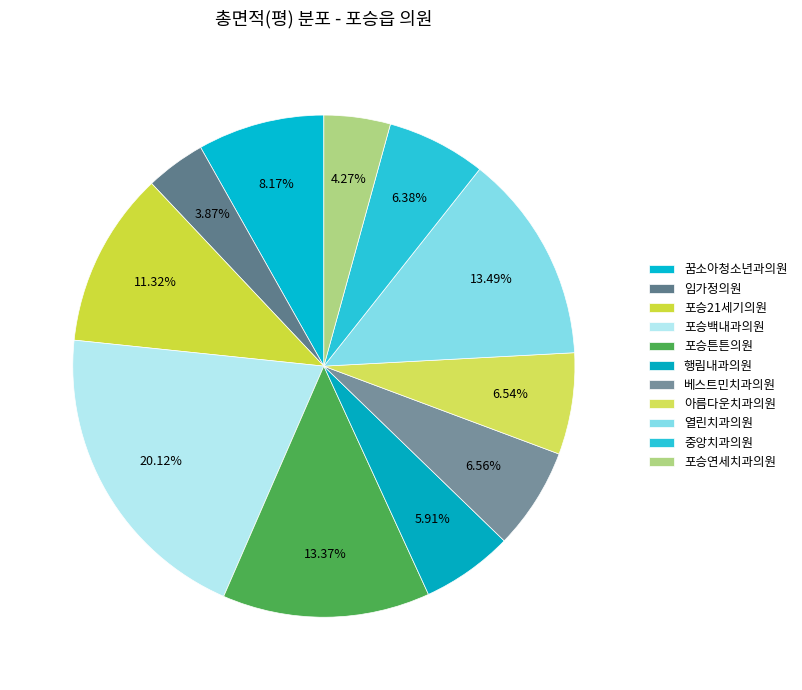

True or false: 열린치과의원 accounts for 1% of the total.

False